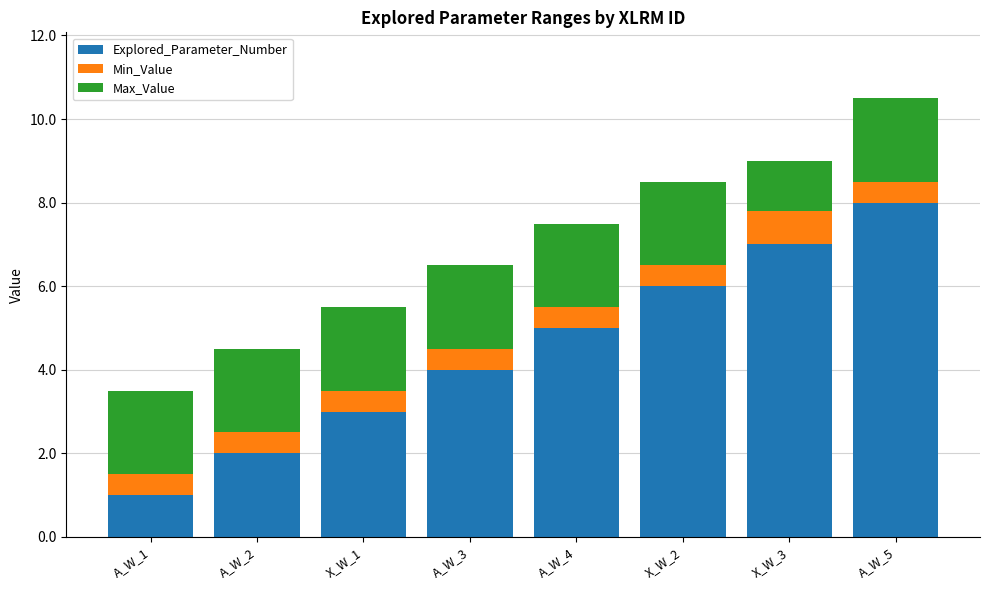

What is the total value across all series at A_W_5?

10.5